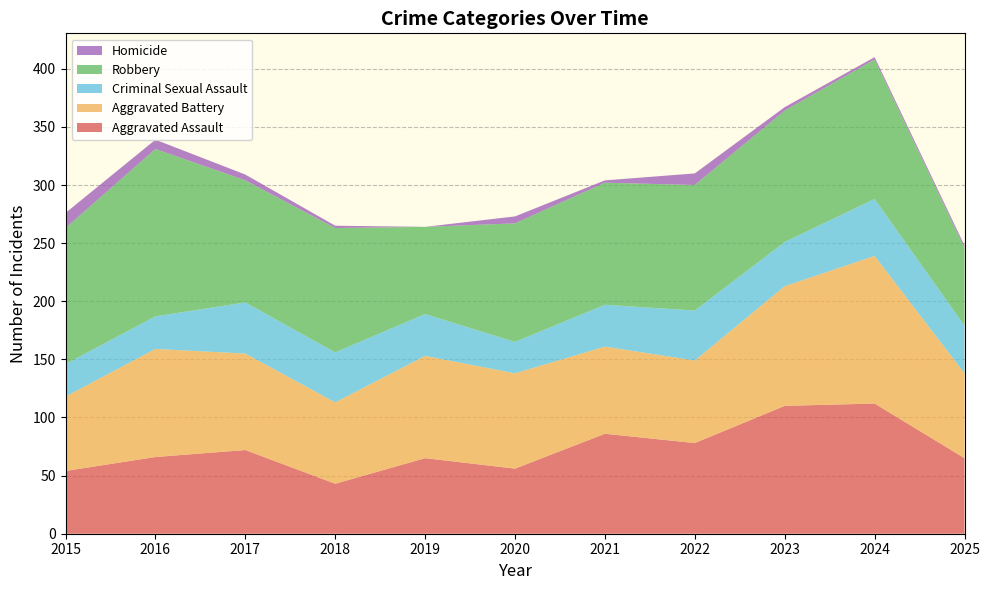

Reading left to right, extract all data points from this chart.

Aggravated Assault: 54	66	72	43	65	56	86	78	110	112	65
Aggravated Battery: 64	93	83	70	88	82	75	71	103	127	73
Criminal Sexual Assault: 28	28	44	43	36	27	36	43	38	49	41
Robbery: 117	144	105	107	75	102	105	108	113	120	67
Homicide: 13	8	5	2	0	6	2	10	3	2	2